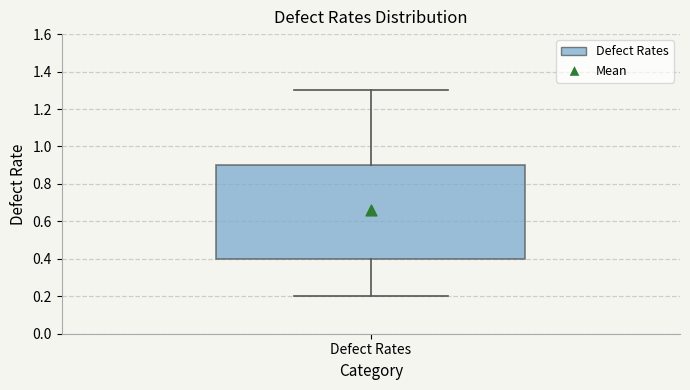

Transcribe this box plot: give where the median line is, the range the box spans, and where the two whiskers end, as read against the y-axis. The values are not printed on the chart, so give them approximately, as read against the axis.

median 0.66, box 0.40 to 0.90, whiskers 0.20 to 1.30